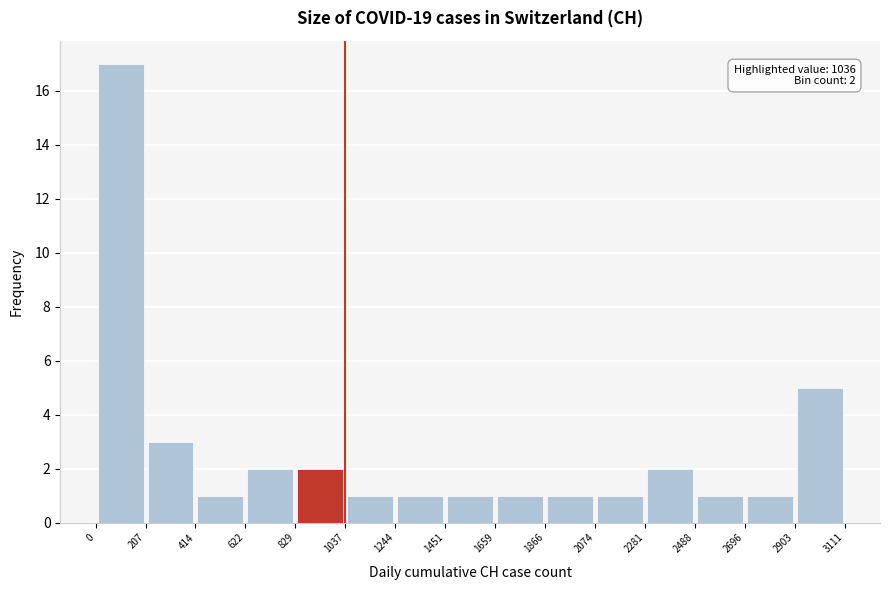

Over which range of the x-axis is the bar tallest?

0 to 207